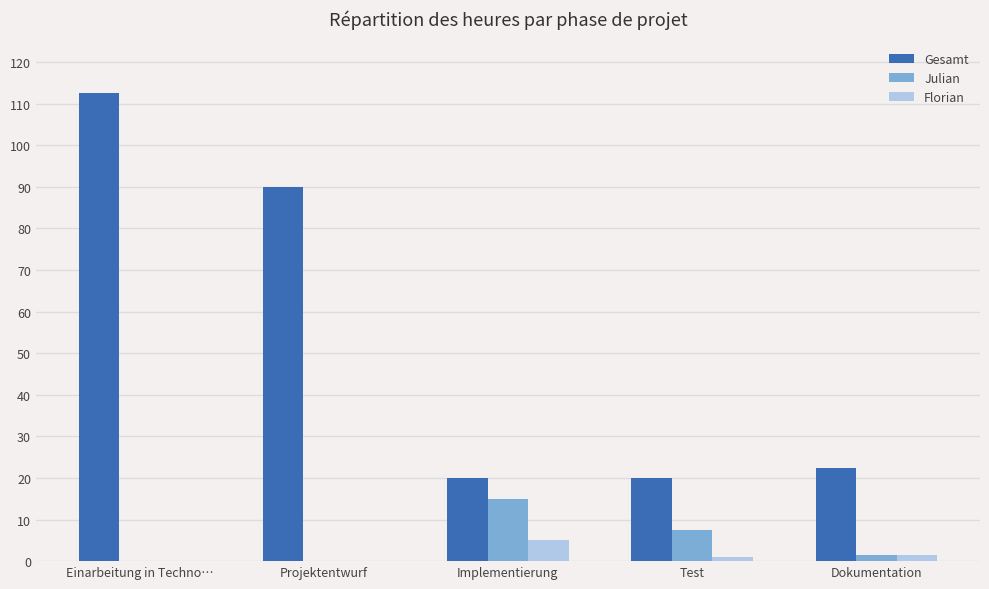

Is it true that Julian equals 0.0 at Einarbeitung in Techno…?

True